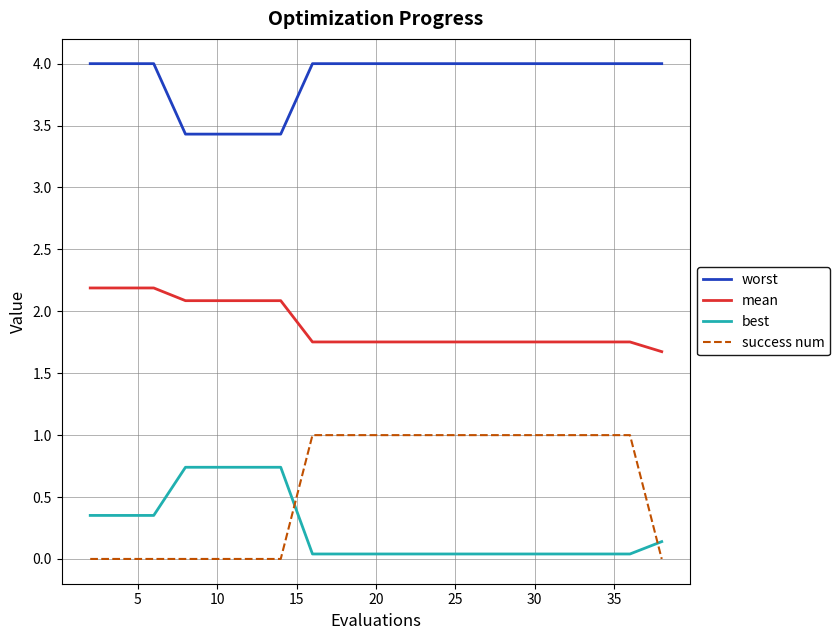

How many distinct data groups are displayed?

4